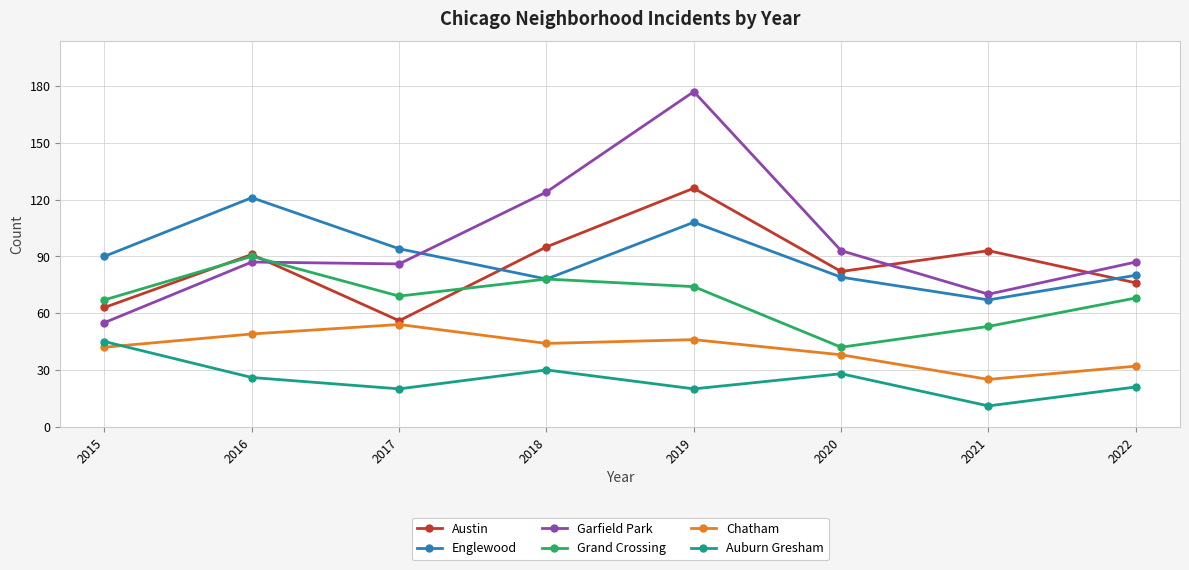

Does the chart display data point markers on the line(s)?

Yes